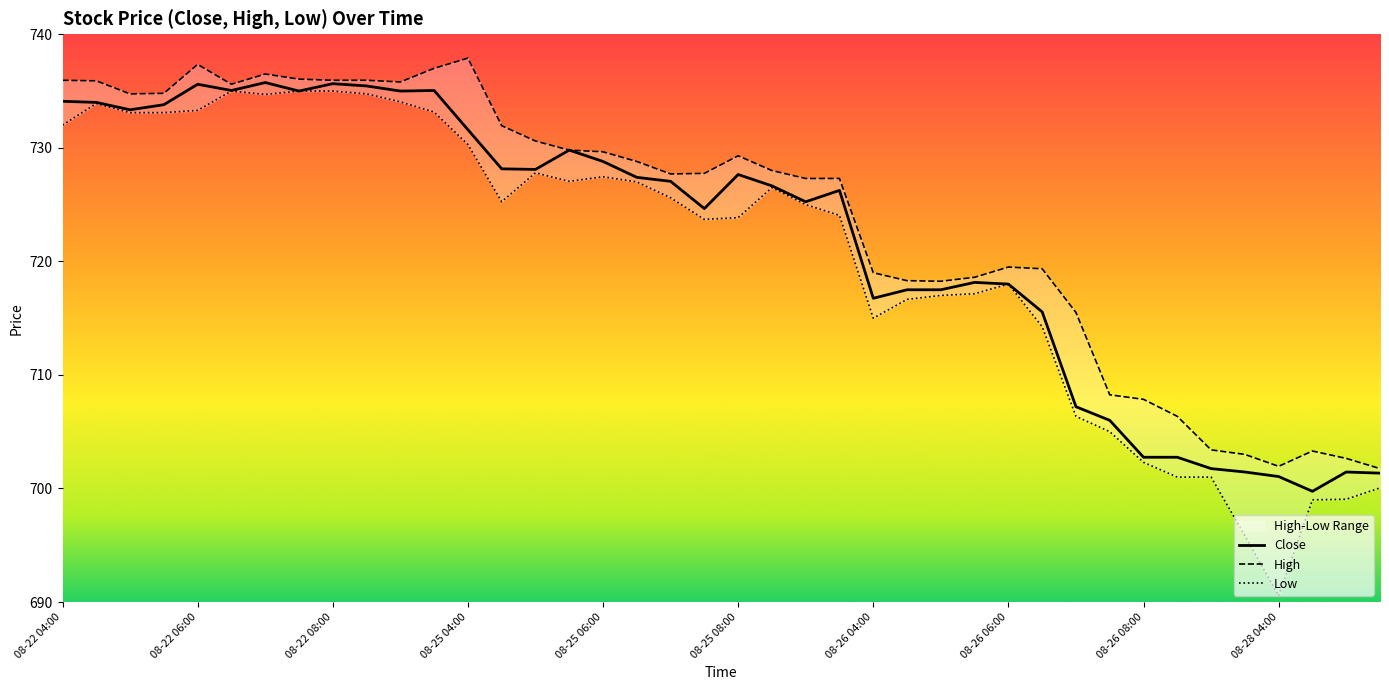

What is the difference between the maximum and second lowest values in the Low series?

39.2